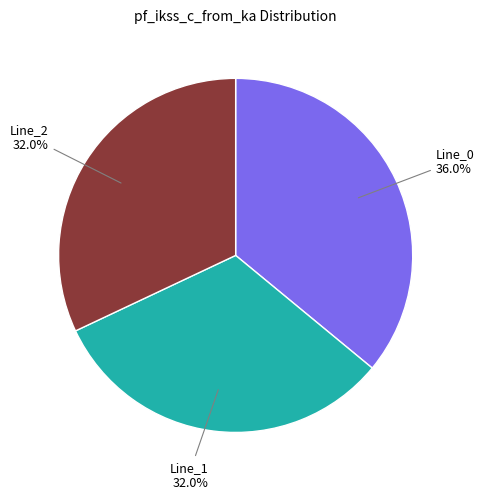

How many slices are in this pie chart?

3